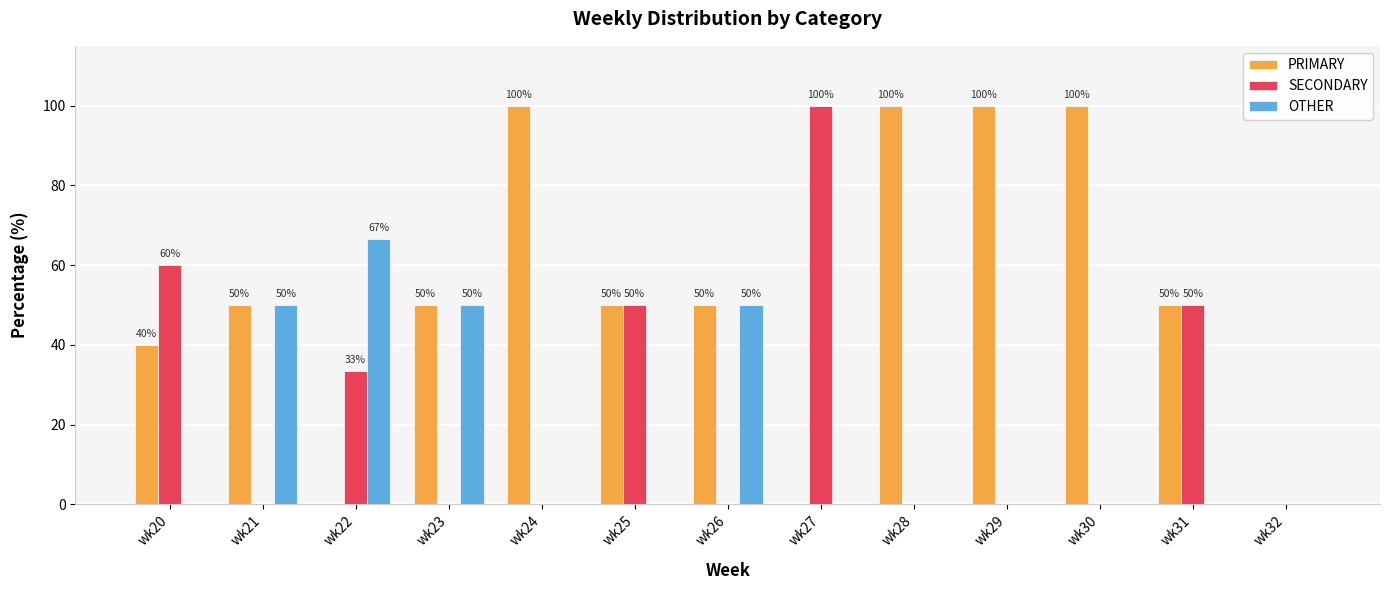

Reading left to right, transcribe all the data shown in this chart.

PRIMARY: wk20=40.0	wk21=50.0	wk22=0.0	wk23=50.0	wk24=100.0	wk25=50.0	wk26=50.0	wk27=0.0	wk28=100.0	wk29=100.0	wk30=100.0	wk31=50.0	wk32=0.0
SECONDARY: wk20=60.0	wk21=0.0	wk22=33.3	wk23=0.0	wk24=0.0	wk25=50.0	wk26=0.0	wk27=100.0	wk28=0.0	wk29=0.0	wk30=0.0	wk31=50.0	wk32=0.0
OTHER: wk20=0.0	wk21=50.0	wk22=66.7	wk23=50.0	wk24=0.0	wk25=0.0	wk26=50.0	wk27=0.0	wk28=0.0	wk29=0.0	wk30=0.0	wk31=0.0	wk32=0.0